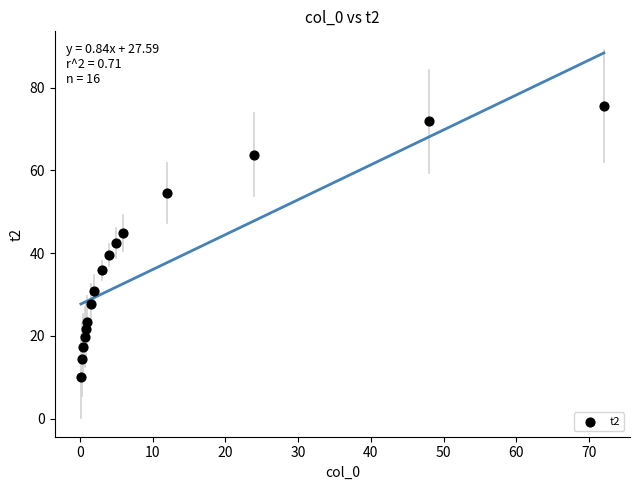

What is the range of X values (max minus min)?

71.8